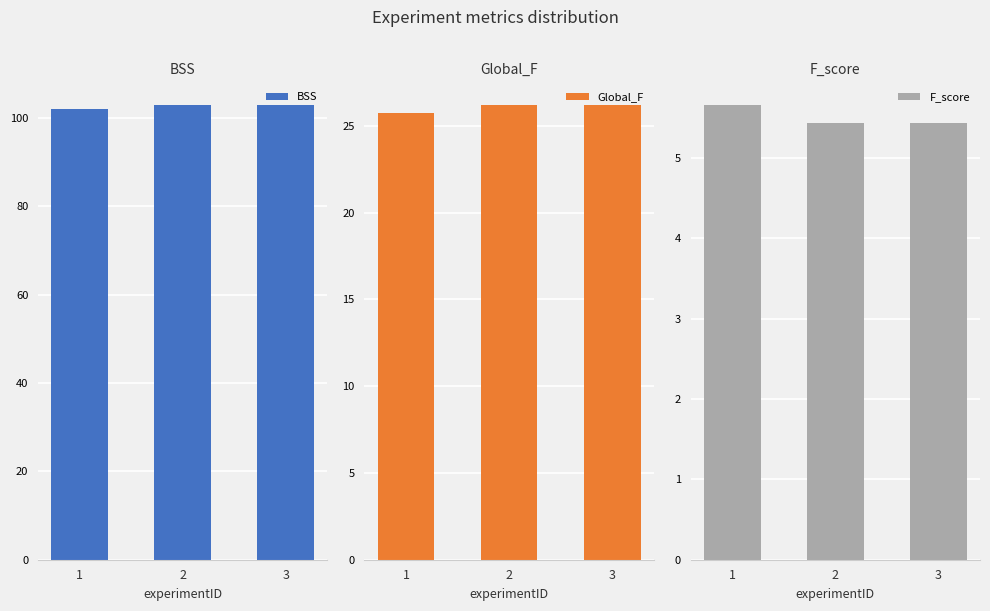

What are all the series names shown in the legend?

BSS, Global_F, F_score